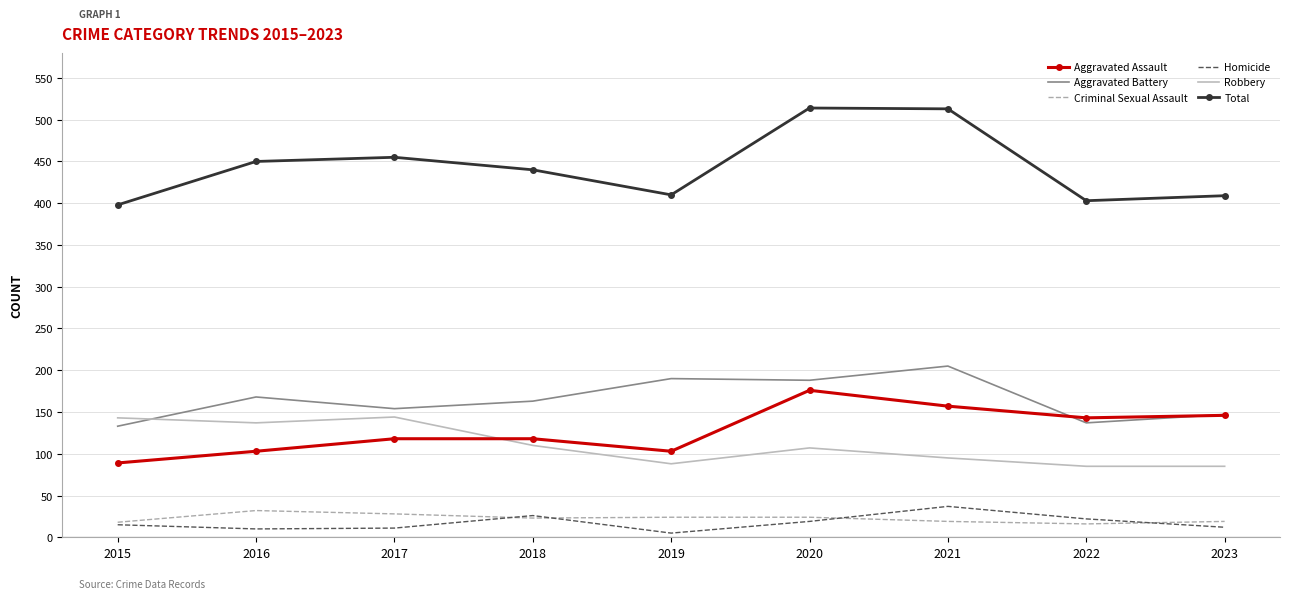

What is the difference between the highest and lowest values at 2019?

405